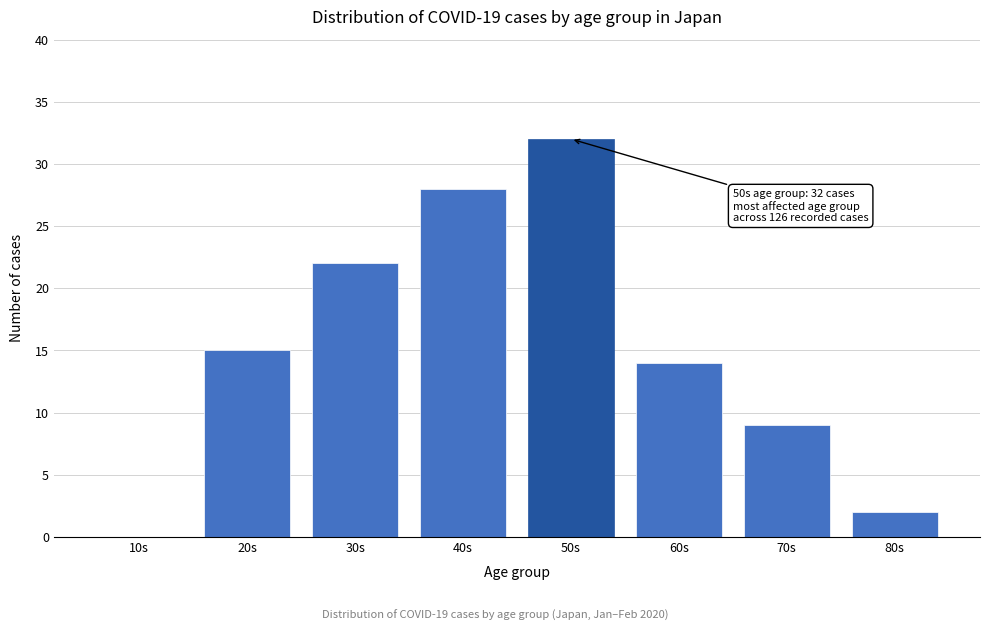

Reading right to left, what are all the values shown in this chart?

80s=2	70s=9	60s=14	50s=32	40s=28	30s=22	20s=15	10s=0